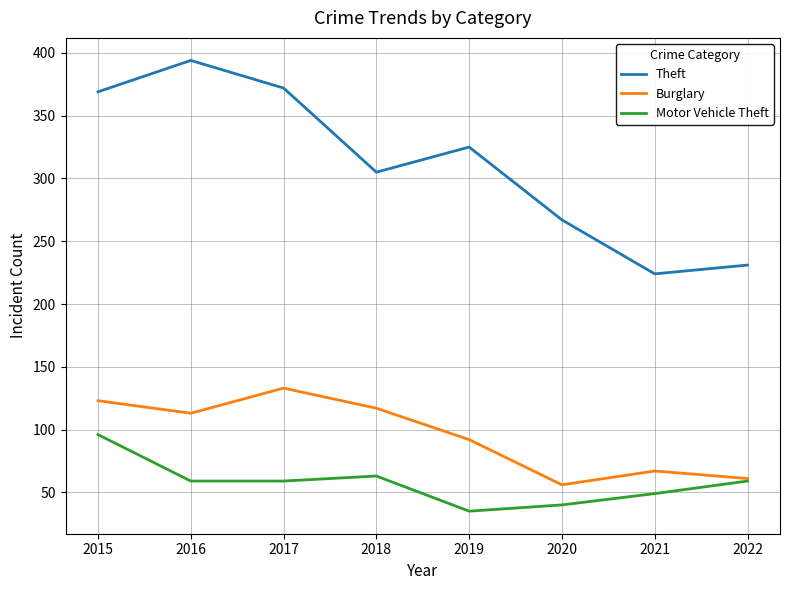

In Motor Vehicle Theft, how many points are higher than both neighbors (excluding endpoints)?

1